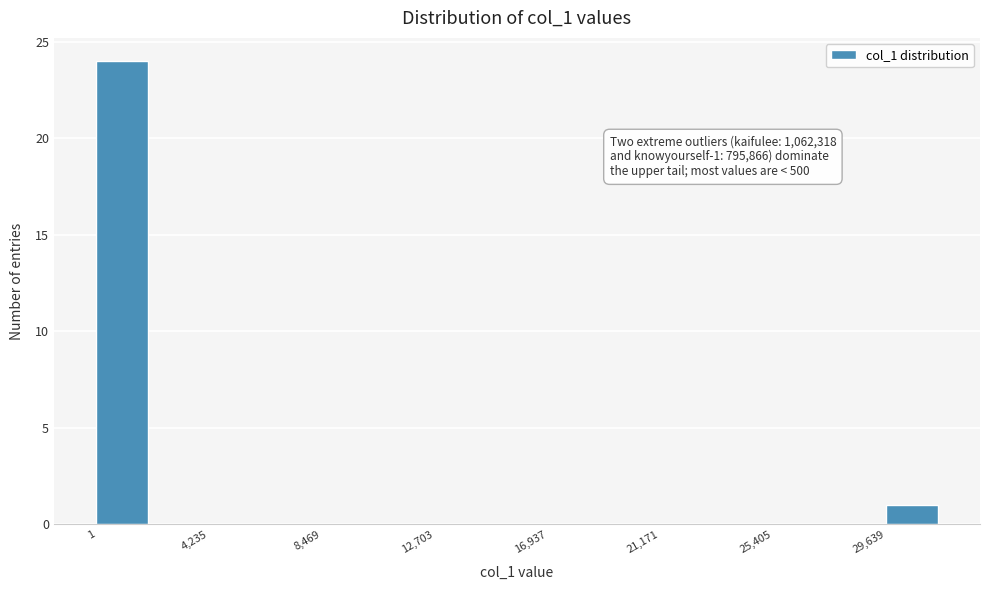

Over which range of the x-axis is the bar tallest?

0 to 2000